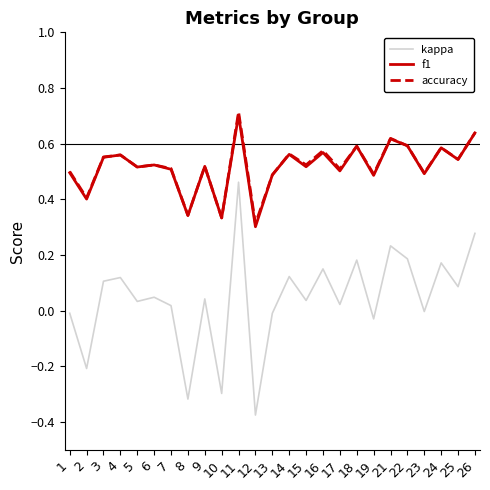

What are all the series names shown in the legend?

kappa, f1, accuracy